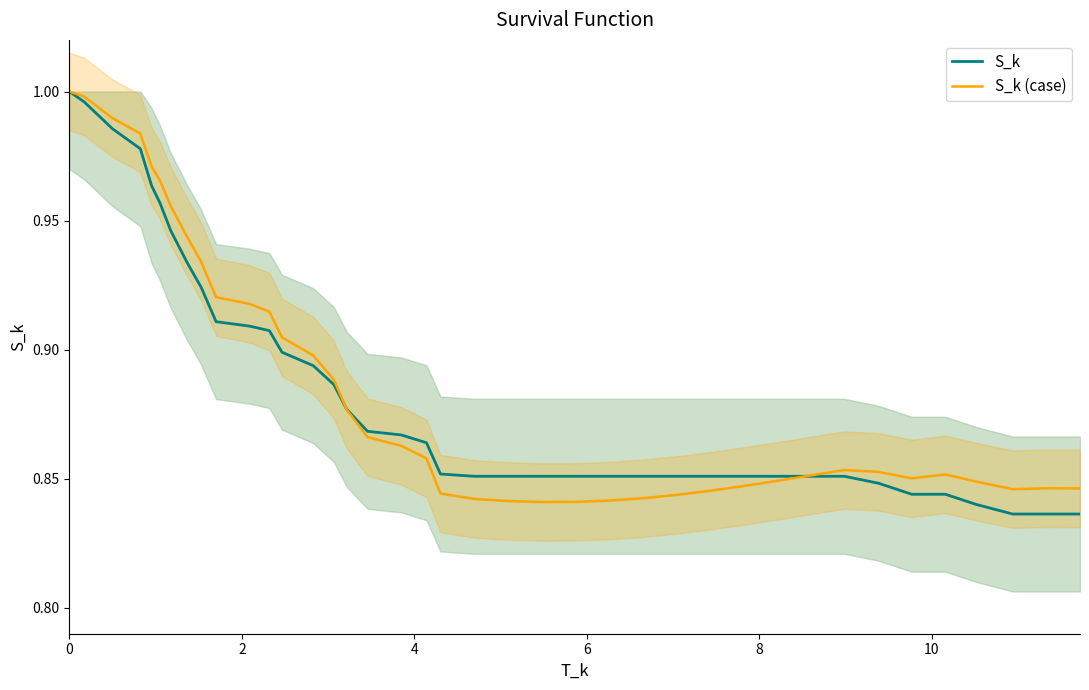

Is the value of S_k (case) at 13 greater than the value of S_k at 9?

No